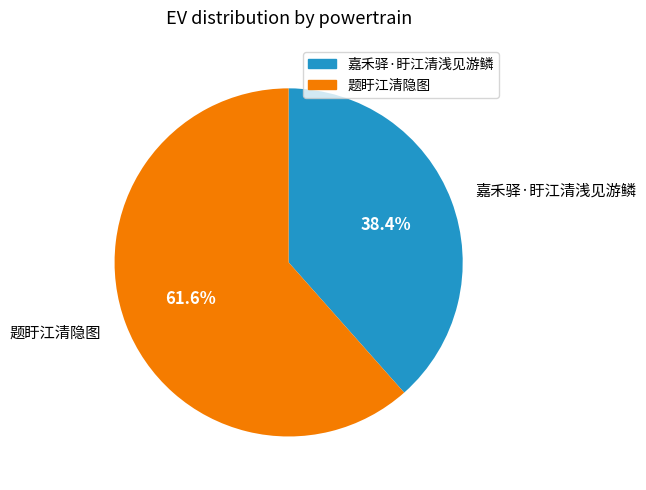

Does 题盱江清隐图 account for over 50% of the chart?

Yes